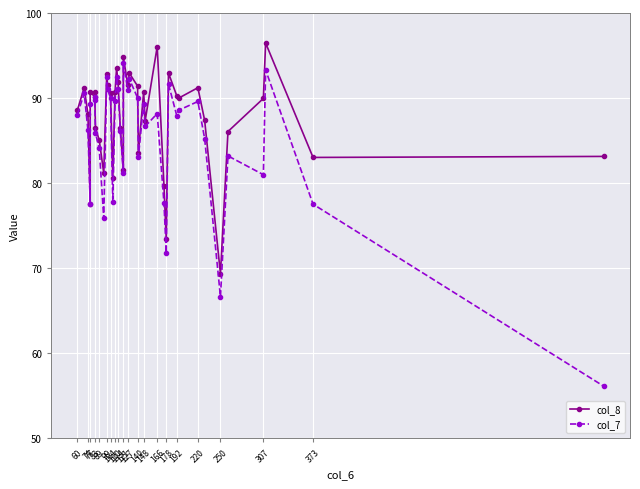

How many interior local peaks does the col_8 series have?

12